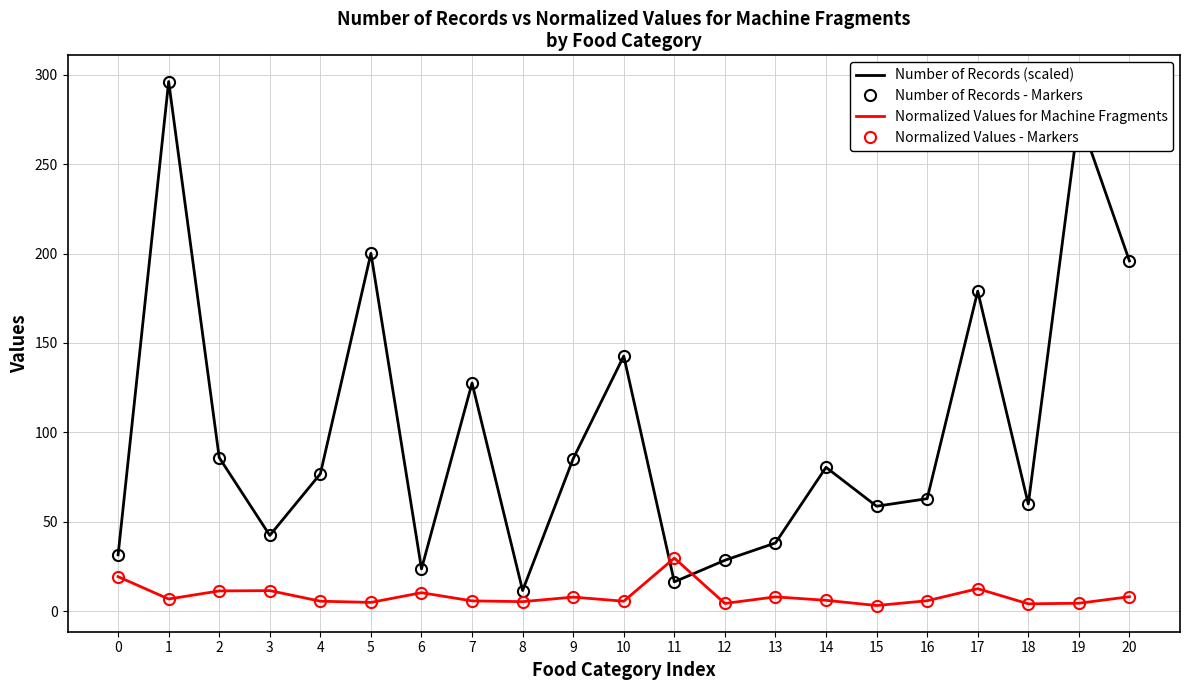

Is it true that Normalized Values for Machine Fragments equals 7.8 at 9?

True